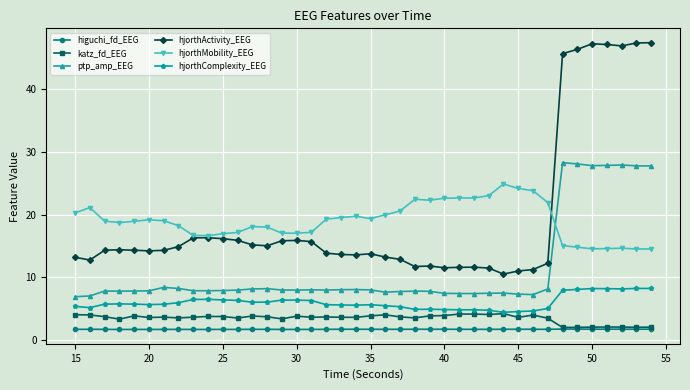

True or false: hjorthComplexity_EEG and higuchi_fd_EEG intersect in this chart.

False